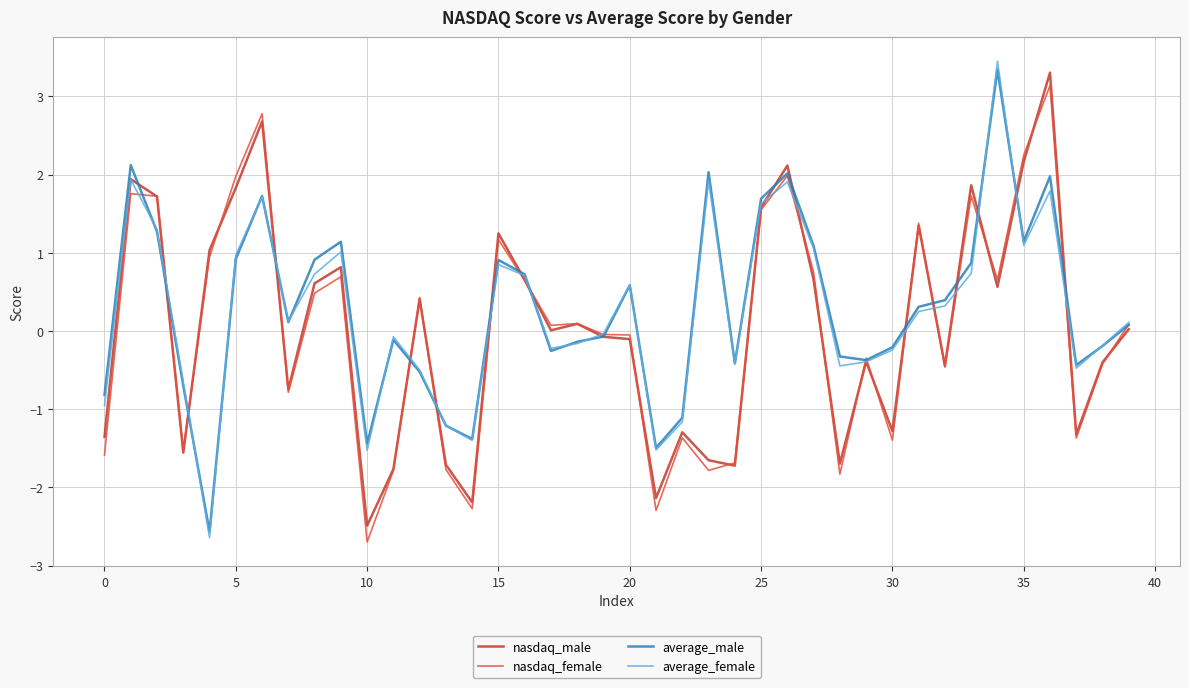

What is the lowest value of the nasdaq_male series?

-2.5